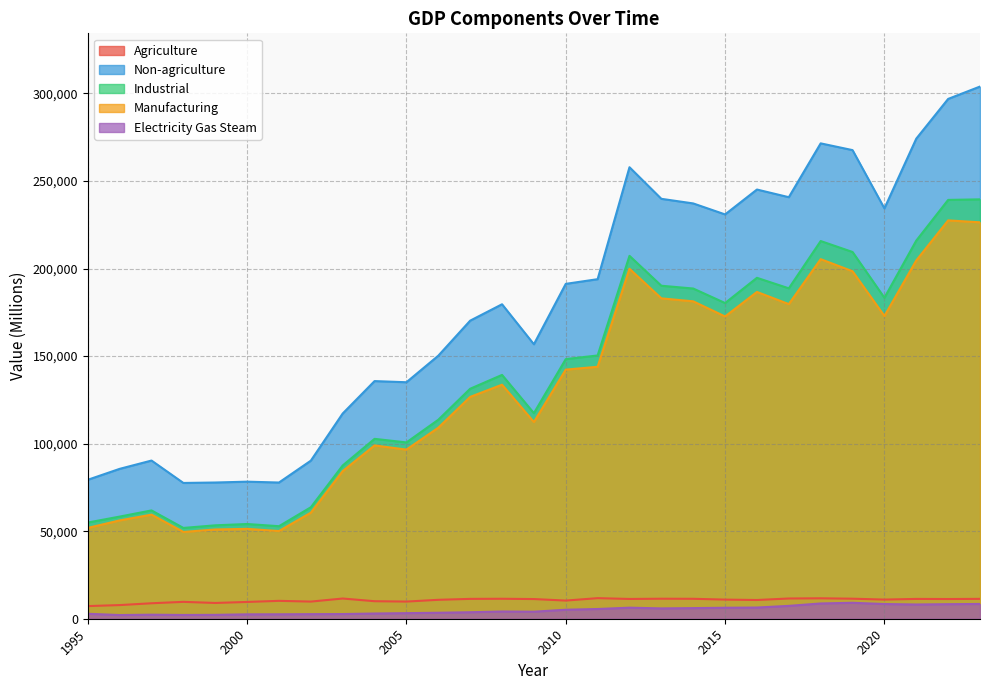

How many interior local valleys does the Electricity Gas Steam series have?

5